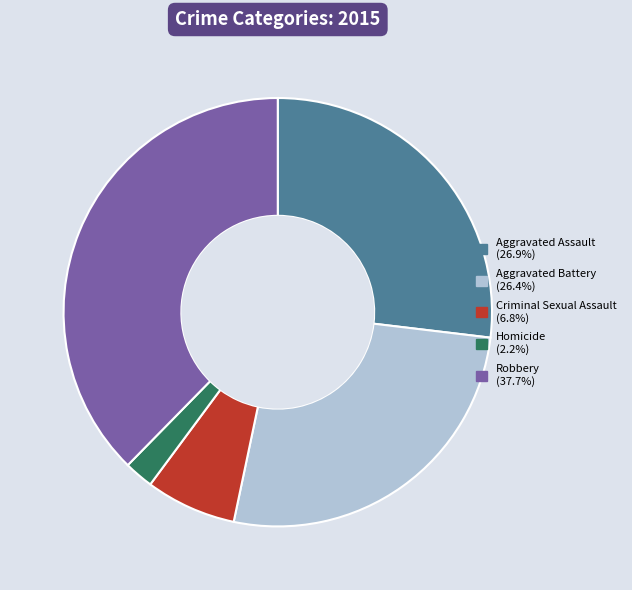

Which category has the biggest portion of the pie?

Robbery